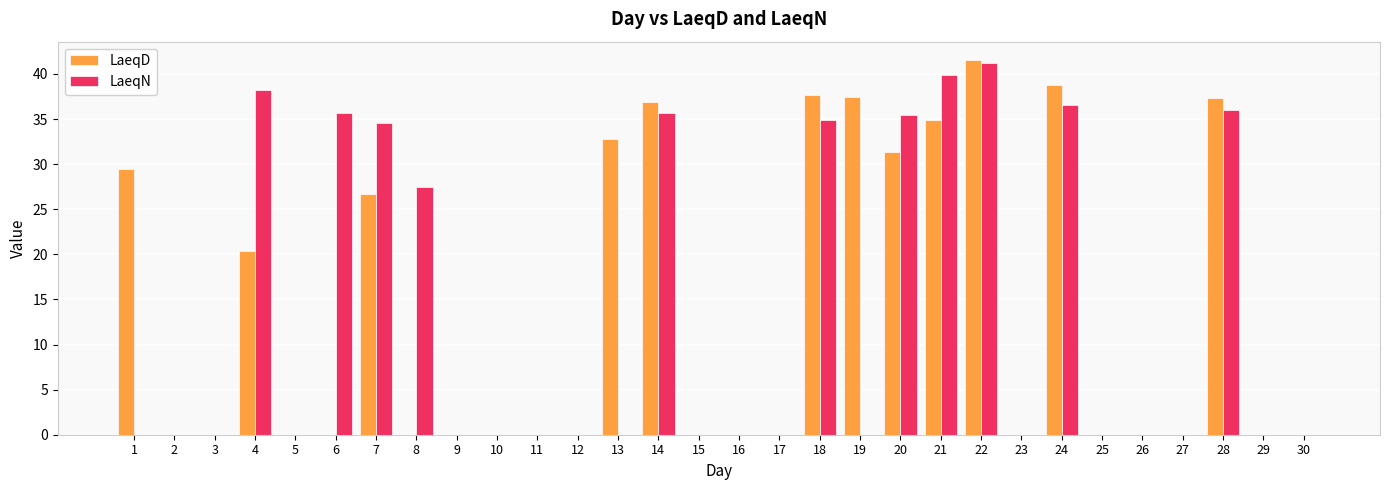

Between 14 and 16, which series saw the biggest shift?

LaeqD